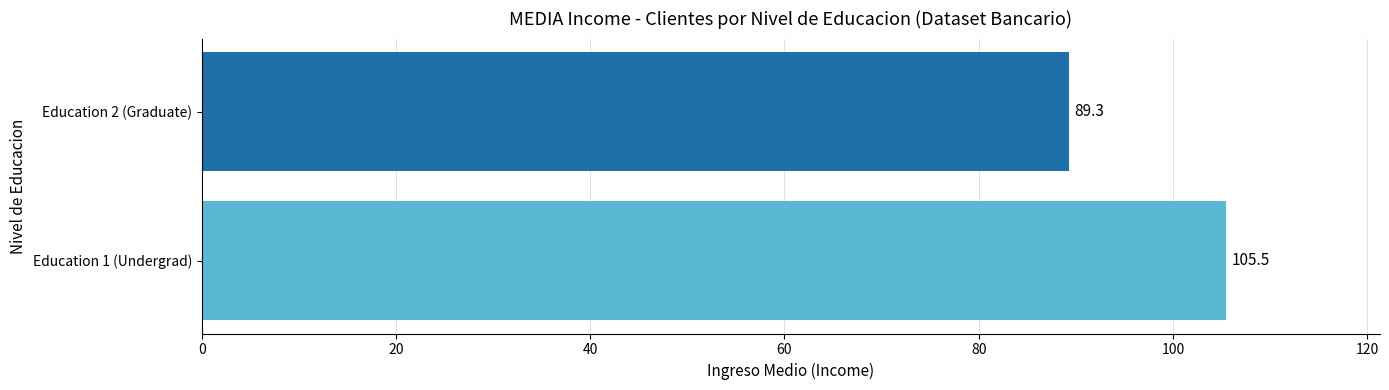

The chart shows a value of 52.1 at Education 2 (Graduate). True or false?

False